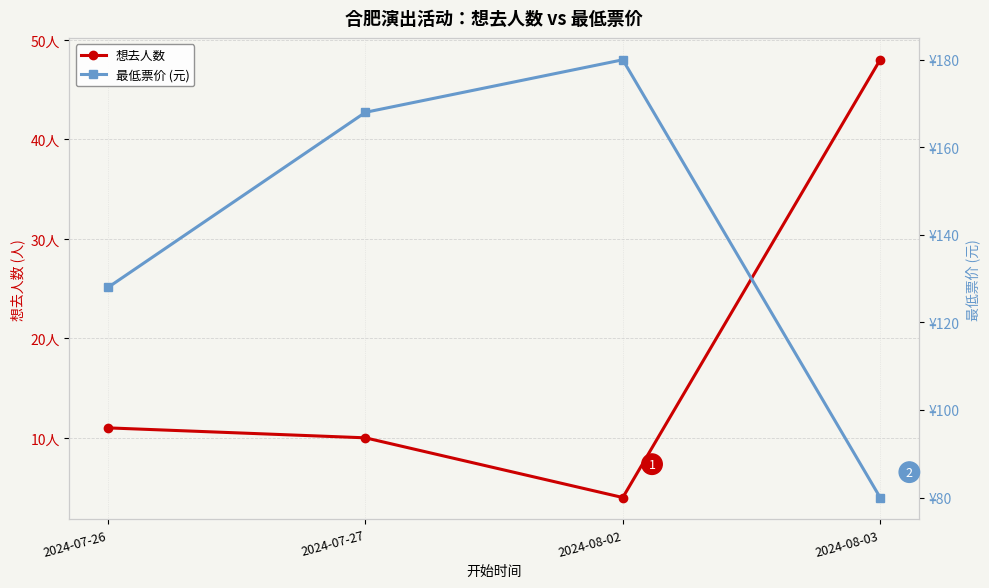

What is the maximum value for 最低票价?

180